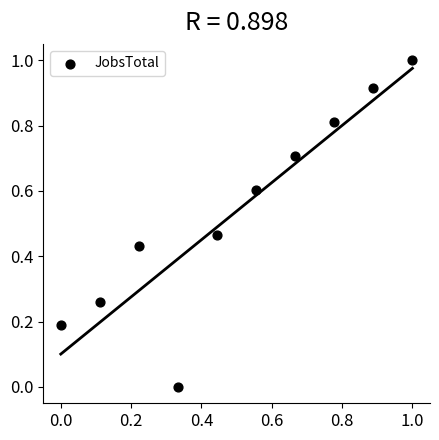

What is the range of Y values (max minus min)?

1.0